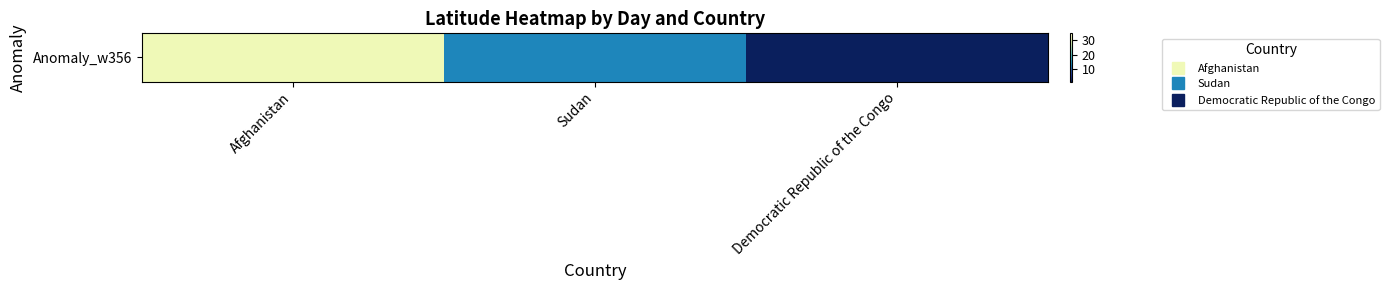

The value at Afghanistan is 31.3. True or false?

True